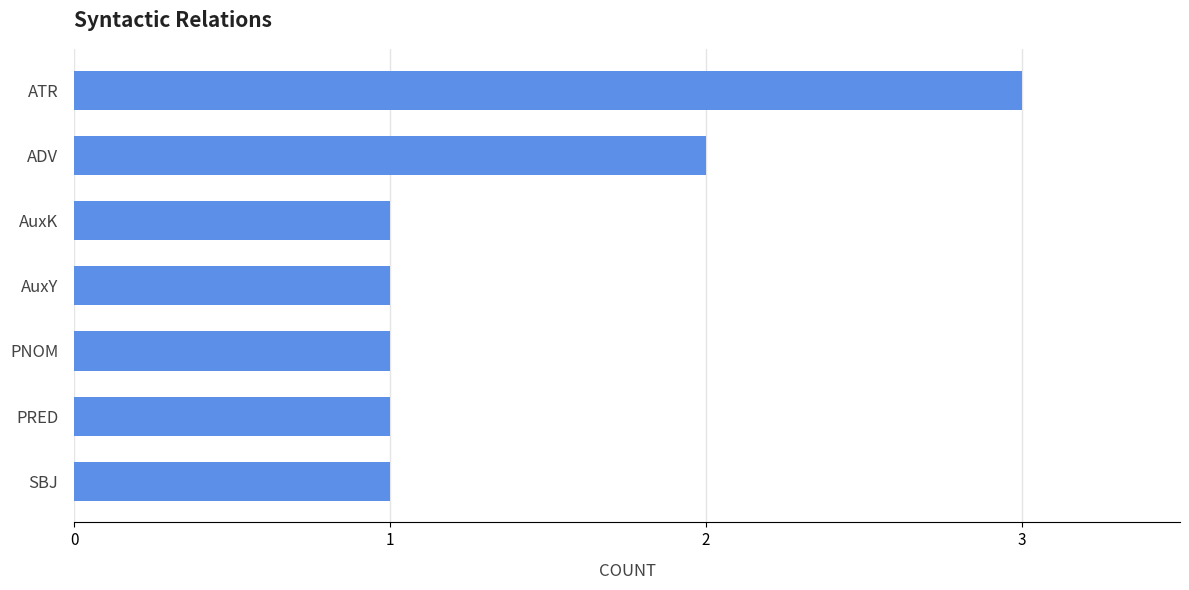

What position from the top is SBJ?

7